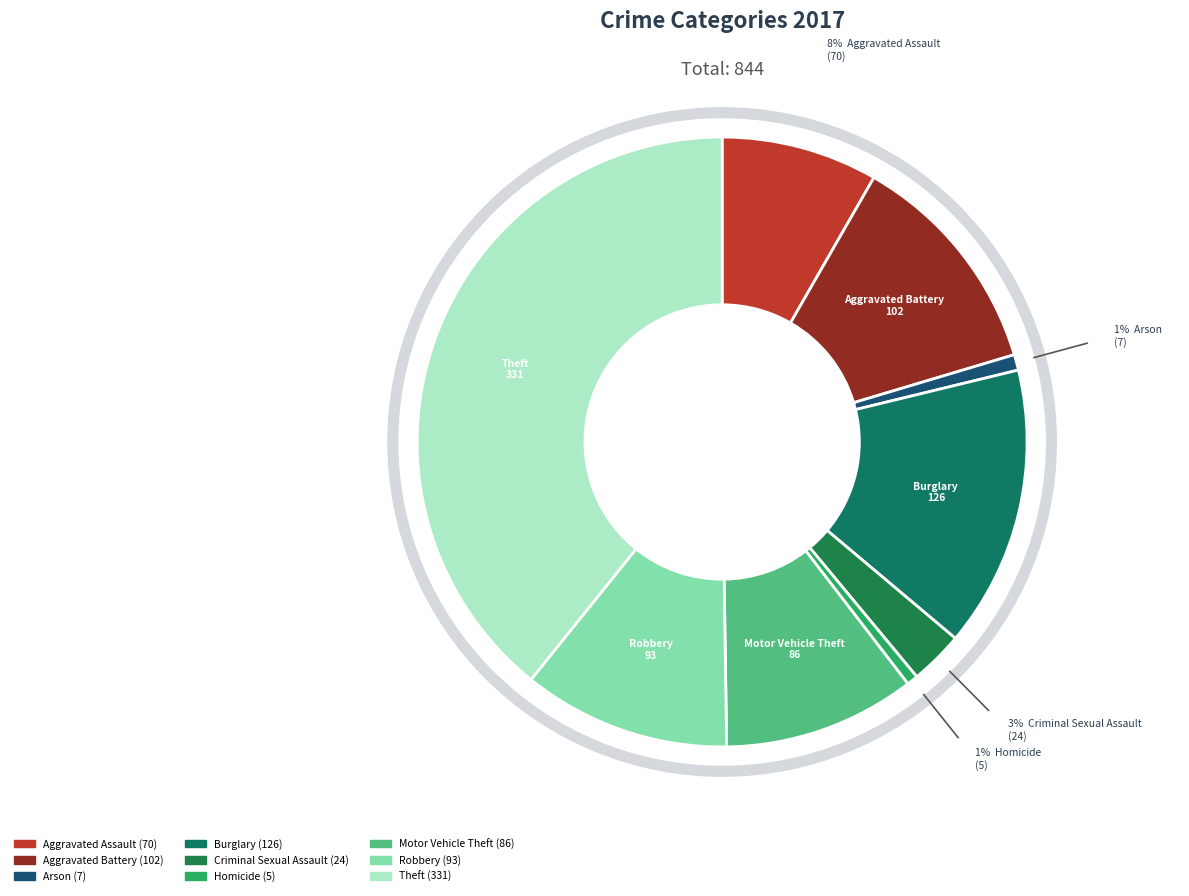

Does Aggravated Assault represent more than half of the total?

No